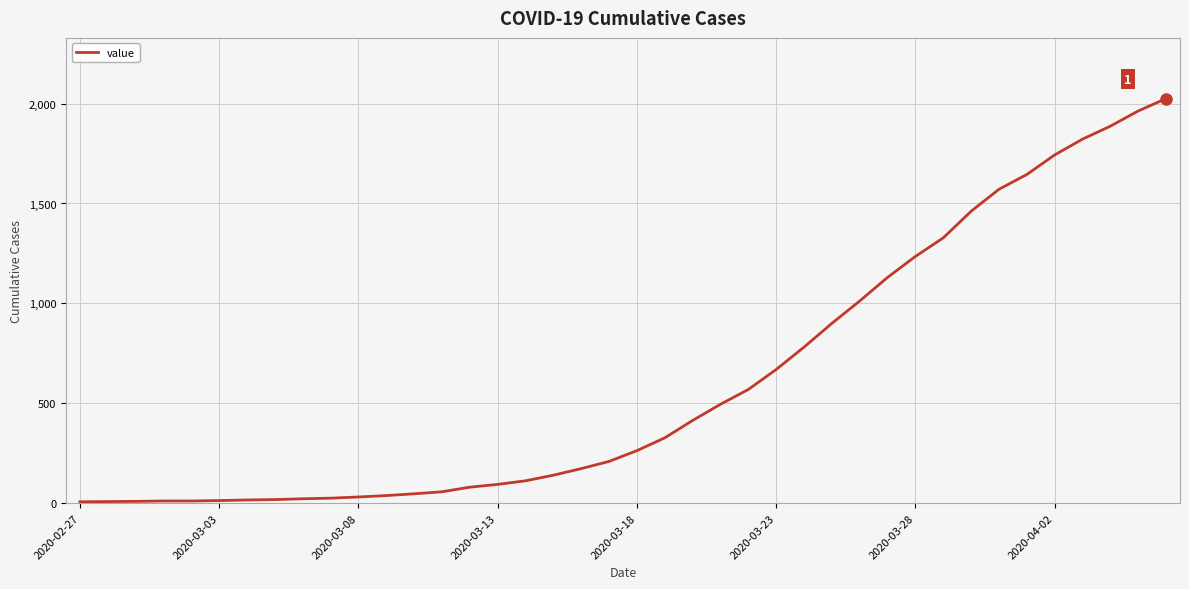

What is the difference between the maximum and minimum values?

2018